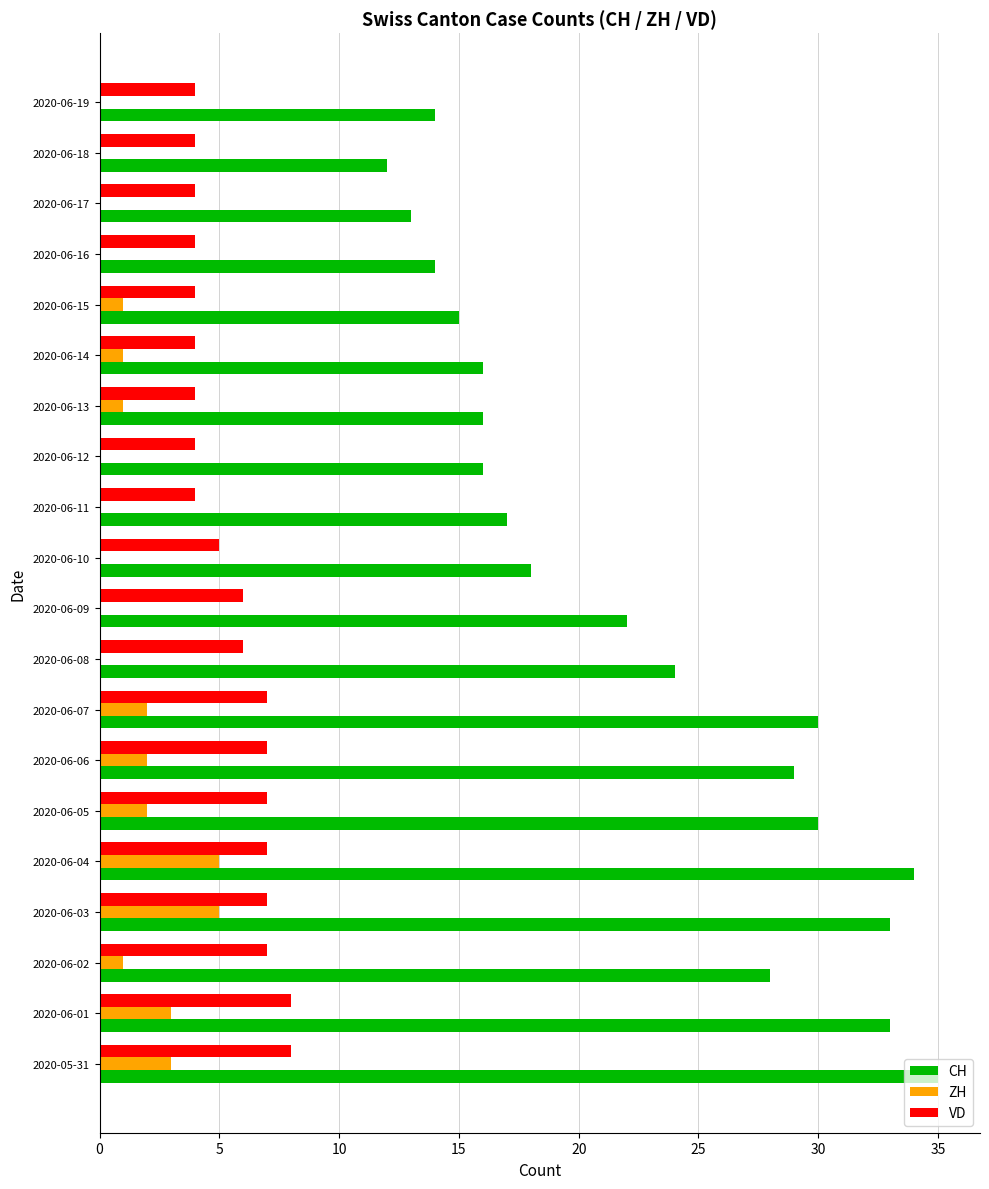

What is the greatest value displayed?

35